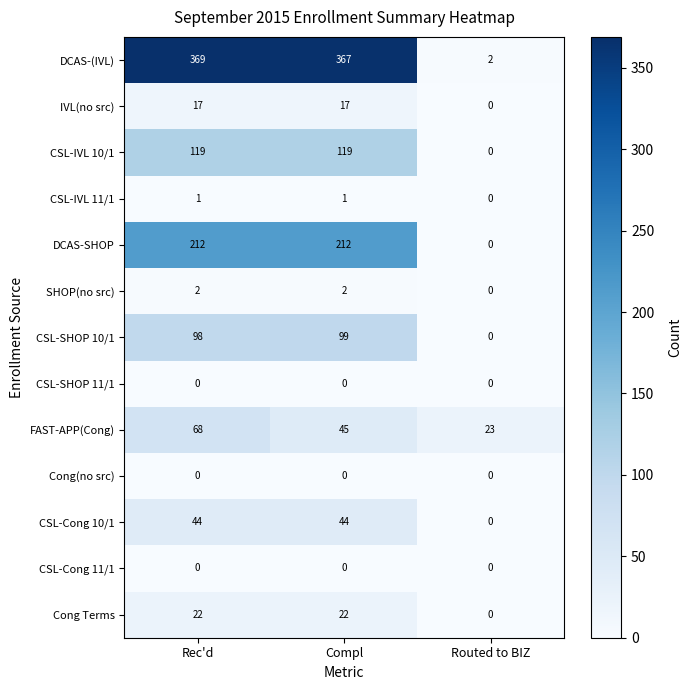

What is the average value of the FAST-APP(Cong) series?

45